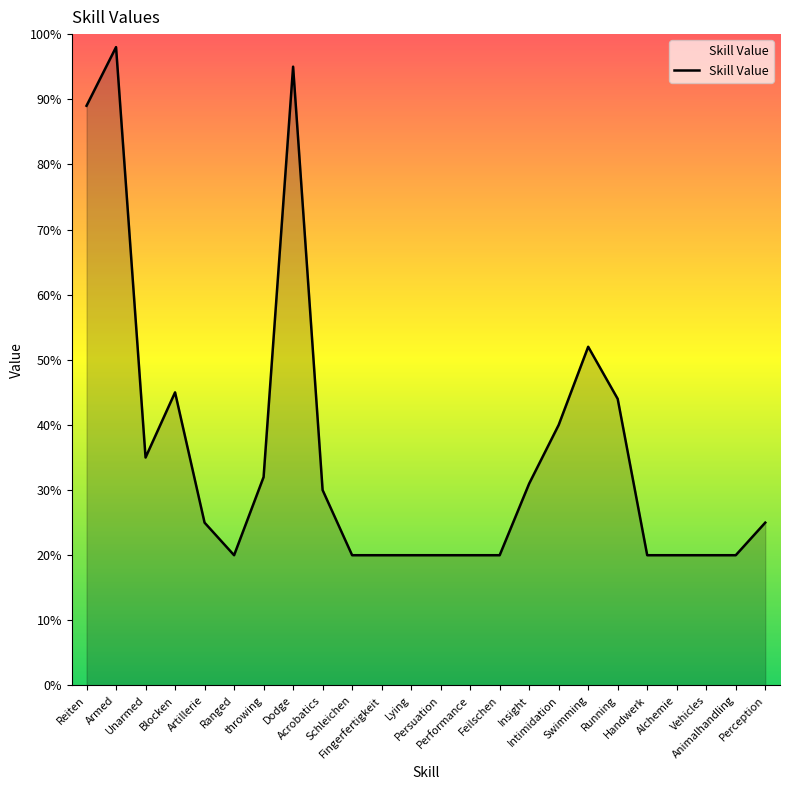

Which label corresponds to the largest value in the chart?

Armed